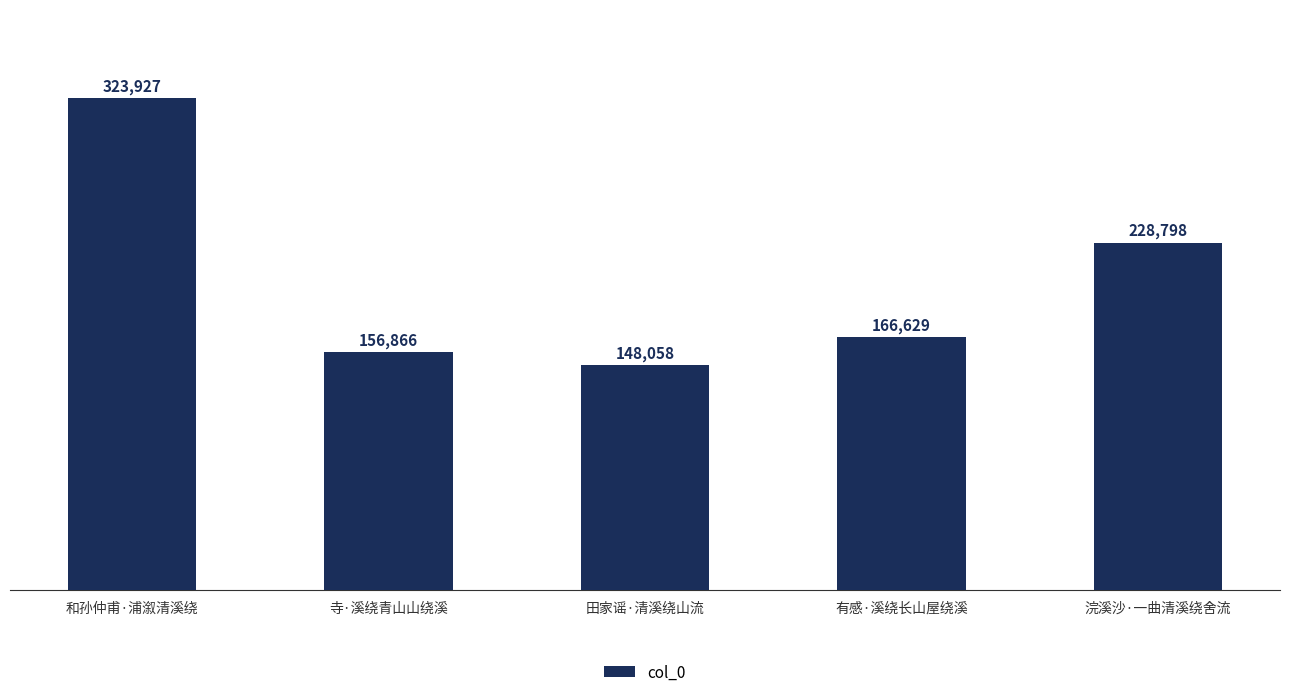

Between 浣溪沙·一曲清溪绕舍流 and 和孙仲甫·浦溆清溪绕, which is larger?

和孙仲甫·浦溆清溪绕